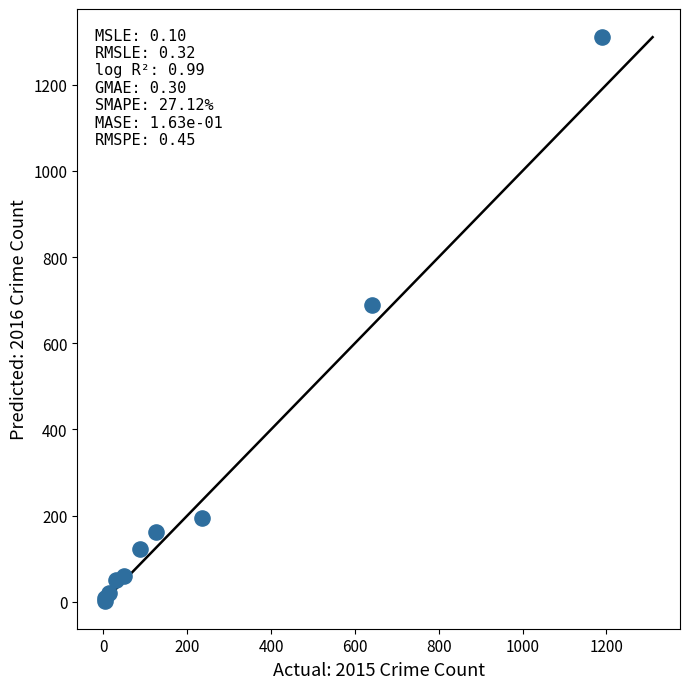

What Y value in the scatter plot is closest to 656?

689